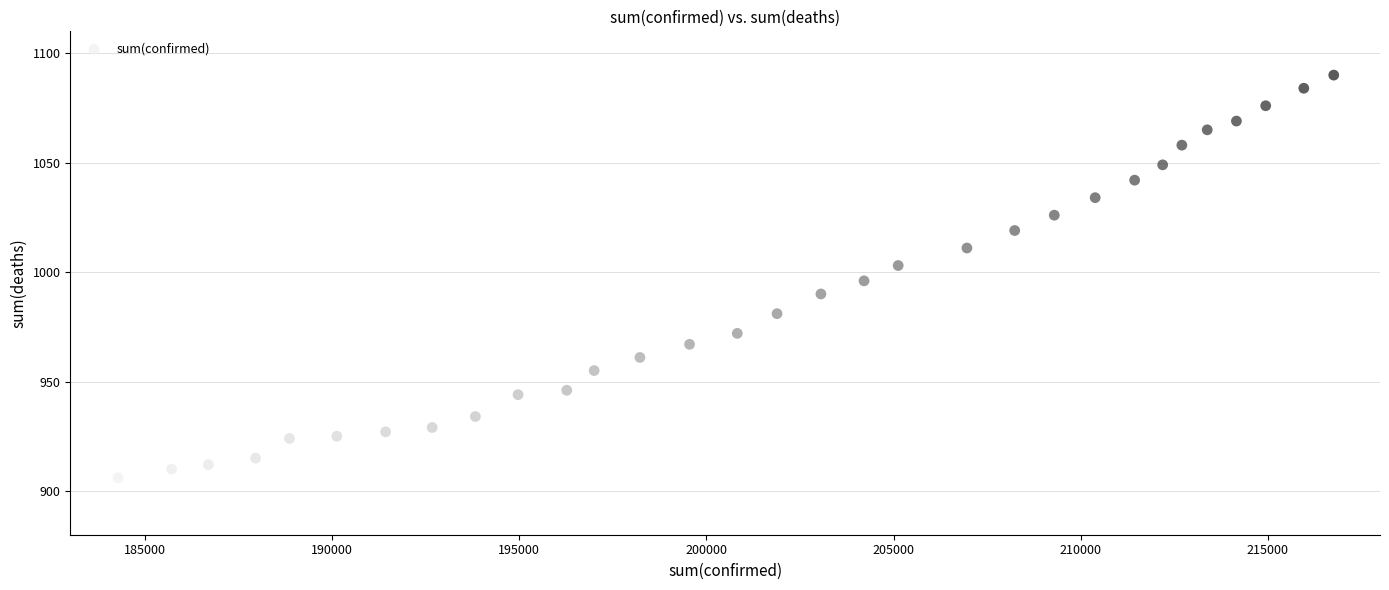

What is the range of X values (max minus min)?

32488